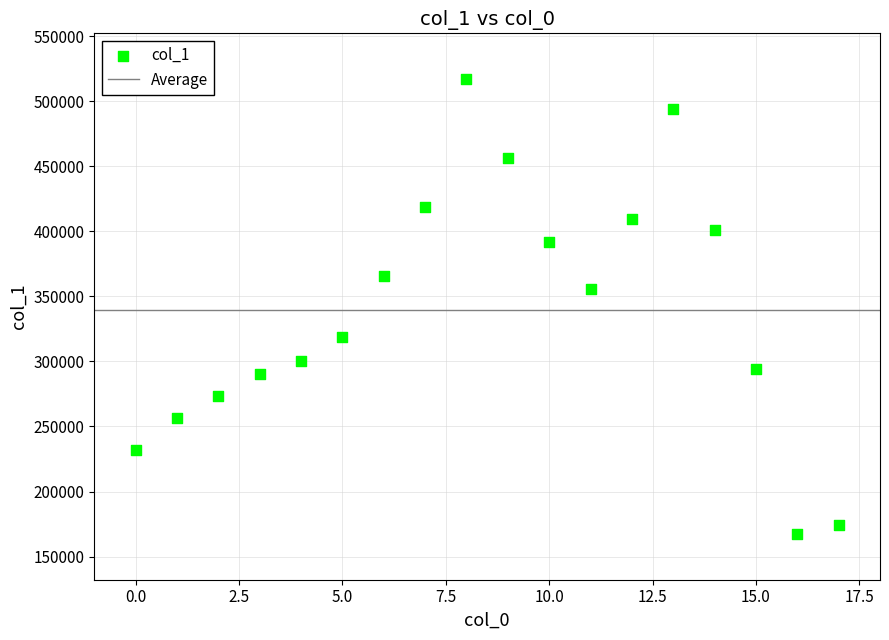

What Y value in the scatter plot is closest to 342242?

355748